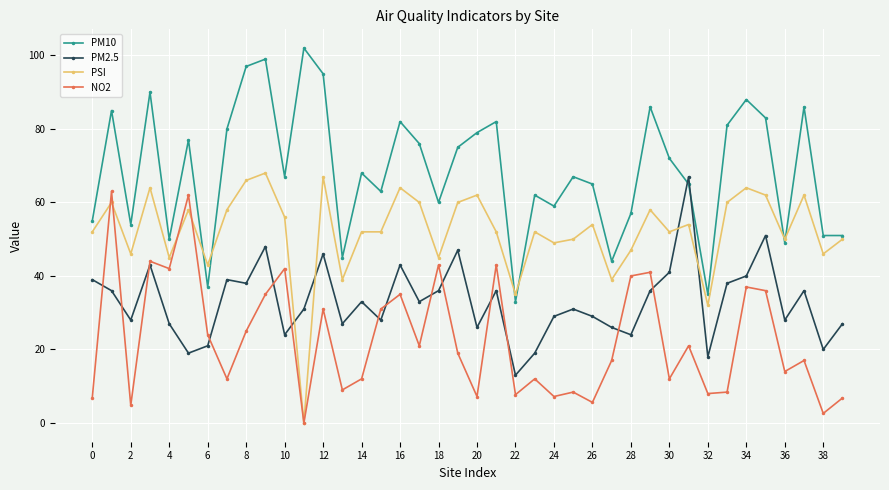

Rank the series by their average value, from lowest to highest.

NO2, PM2.5, PSI, PM10